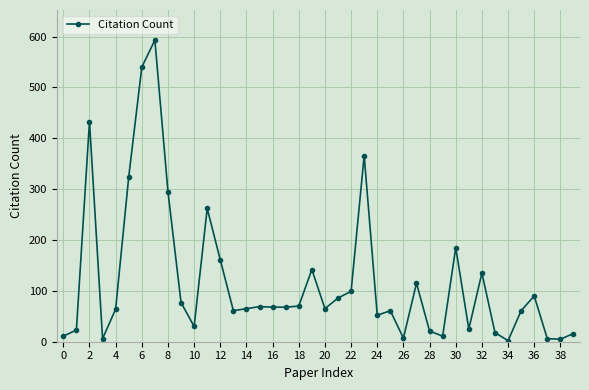

What is the minimum value shown in the chart?

2